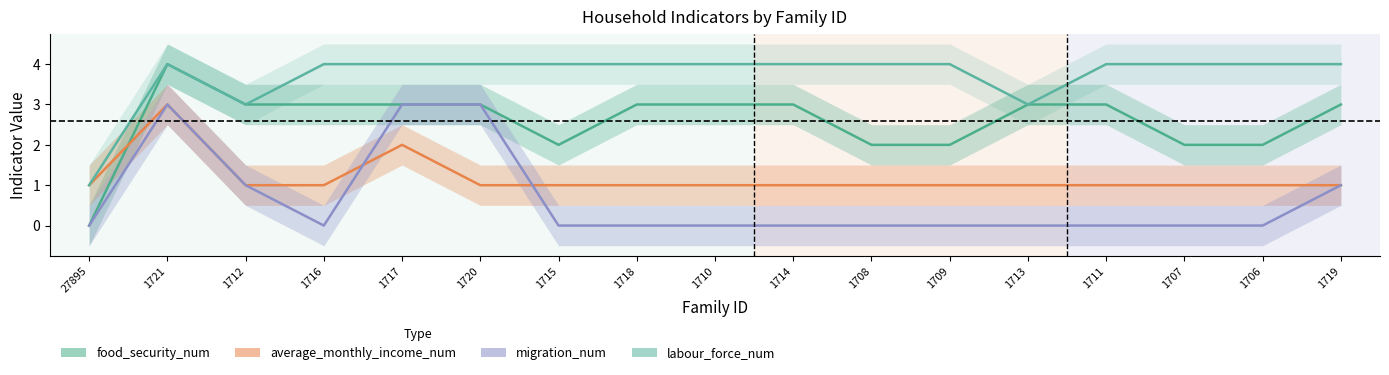

At which label does average_monthly_income_num reach its peak?

1721